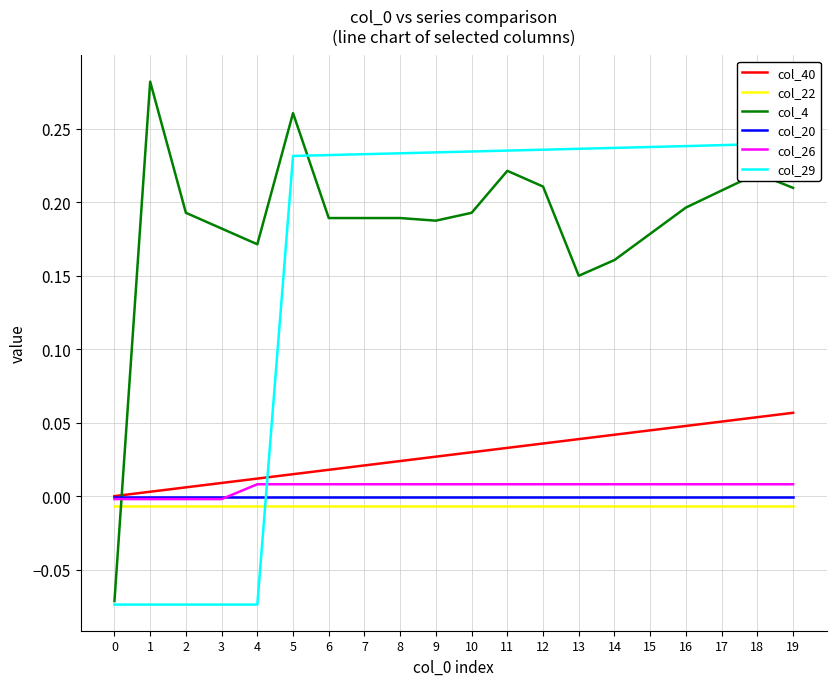

The col_29 series shows -0.1 at 3. True or false?

True